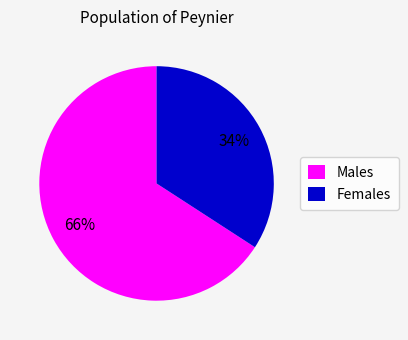

Is it true that Males is 60% of the pie?

False